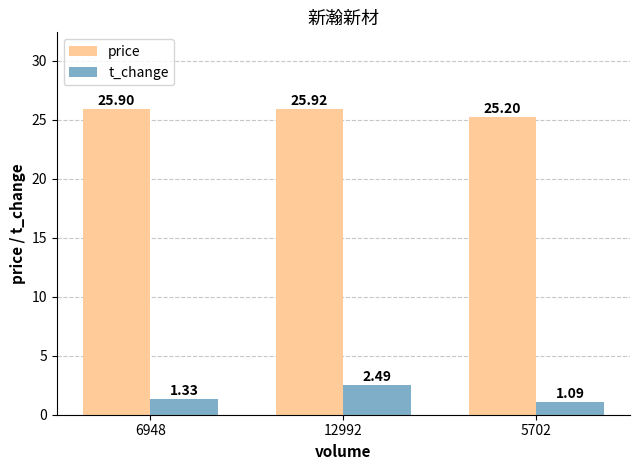

How many groups of bars are there?

3